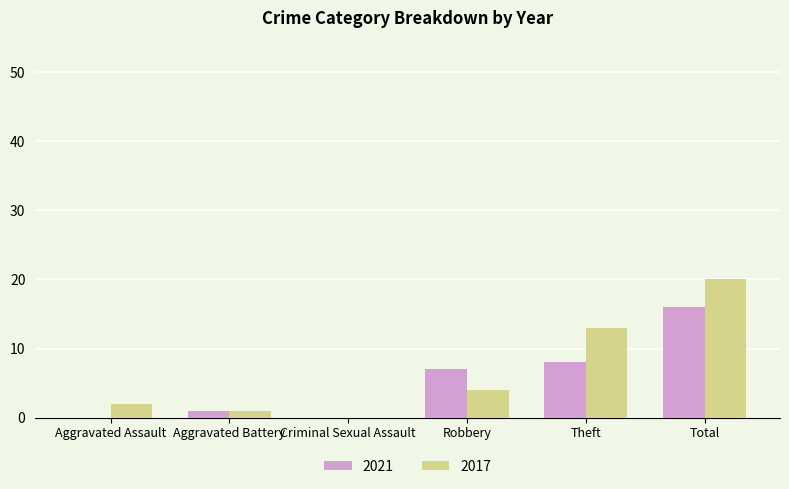

Which category has the highest value in the 2021 series?

Total